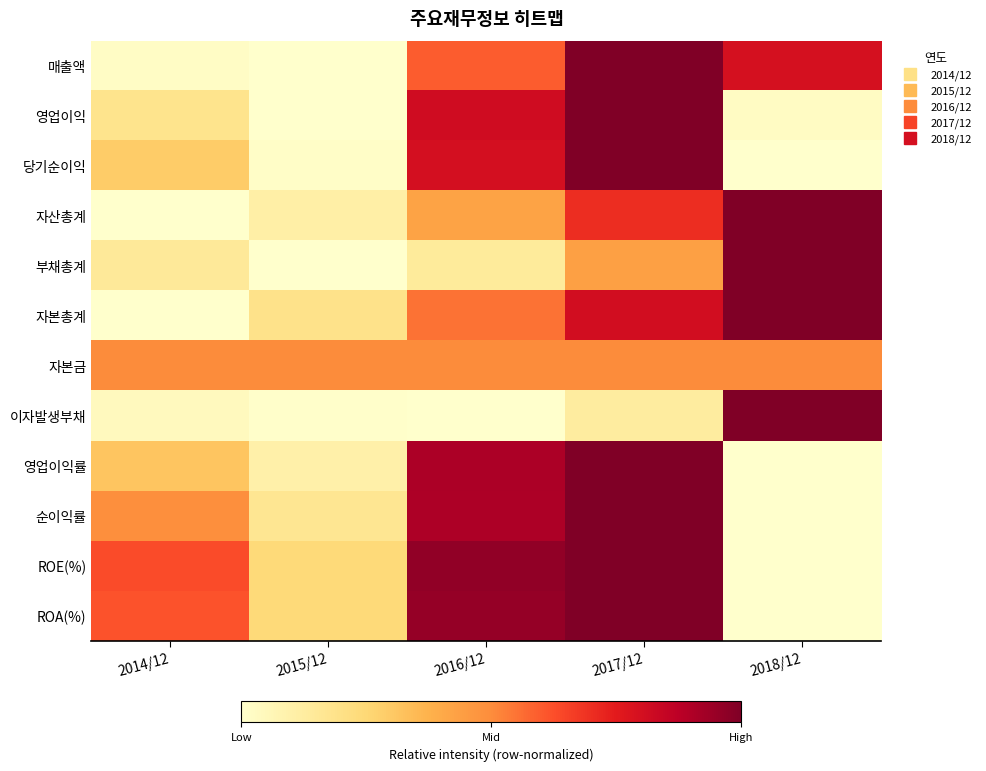

Rank the series at 2017/12 from lowest to highest value.

이자발생부채, 부채총계, 자본금, 자산총계, 자본총계, 매출액, 영업이익, 당기순이익, 영업이익률, 순이익률, ROE(%), ROA(%)